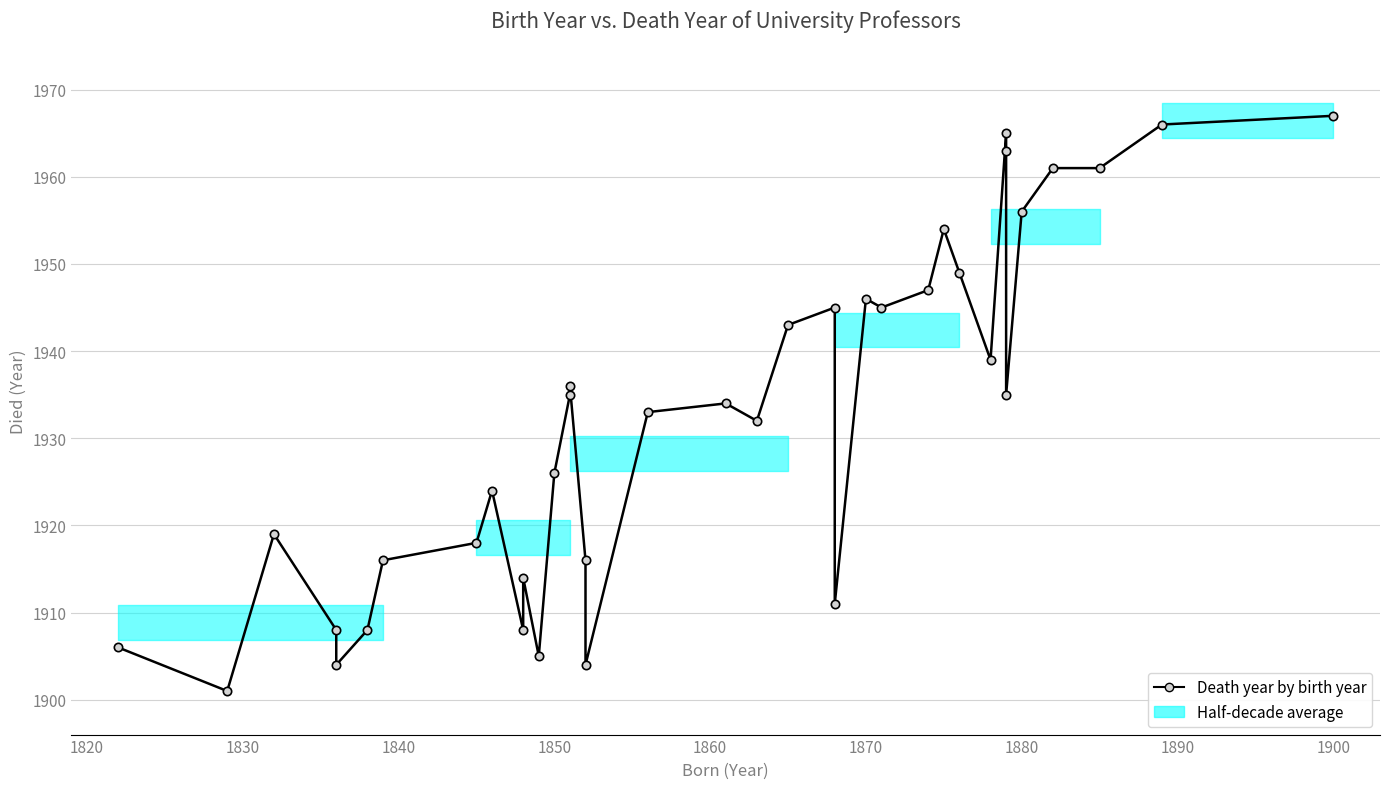

True or false: there are more than 1 points higher than both neighbors.

True